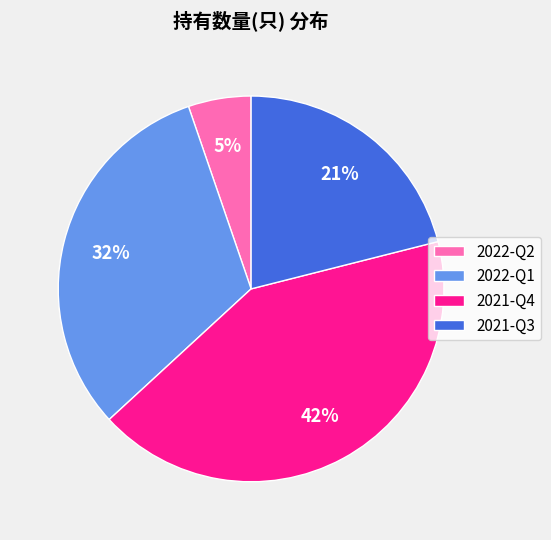

To the nearest percent, what is the average slice percentage?

25%